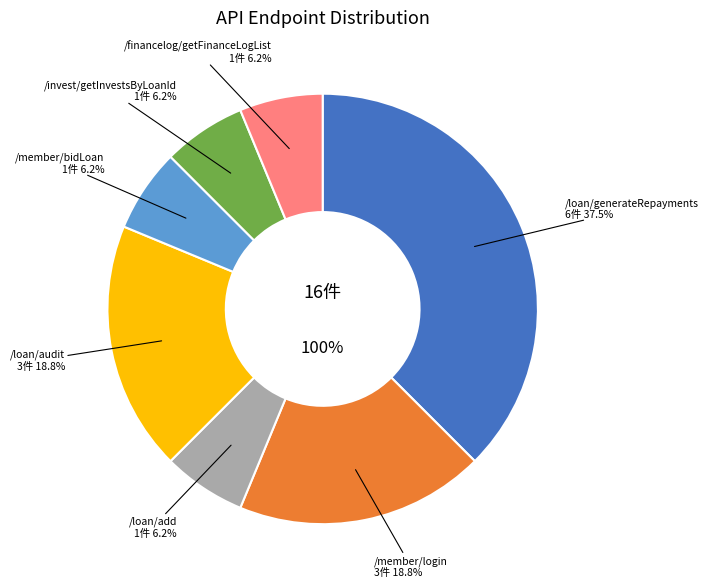

To the nearest percent, what portion does /loan/audit represent?

19%